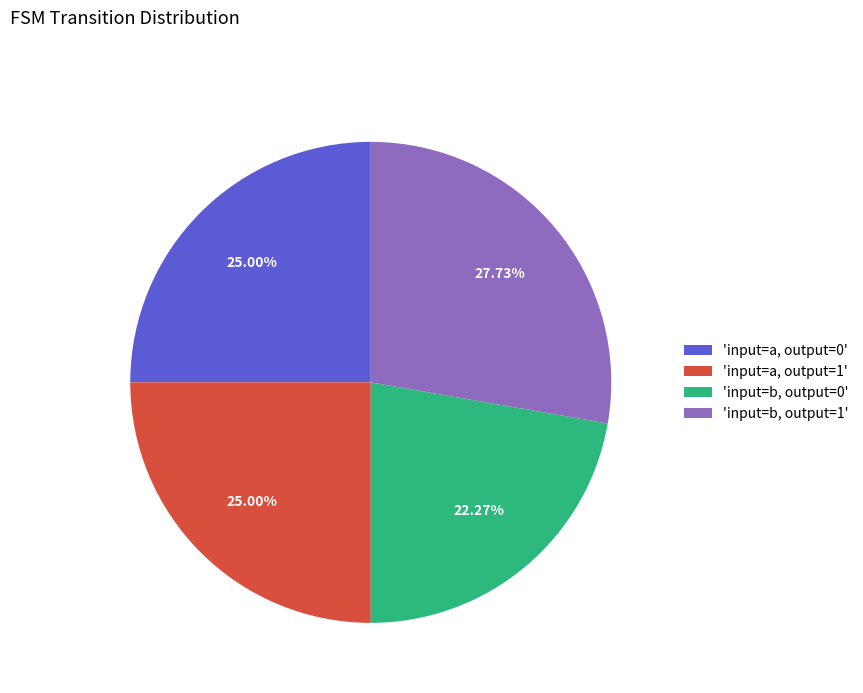

Approximately how many times larger is the value at 'input=b, output=0' compared to 'input=a, output=1'?

0.9